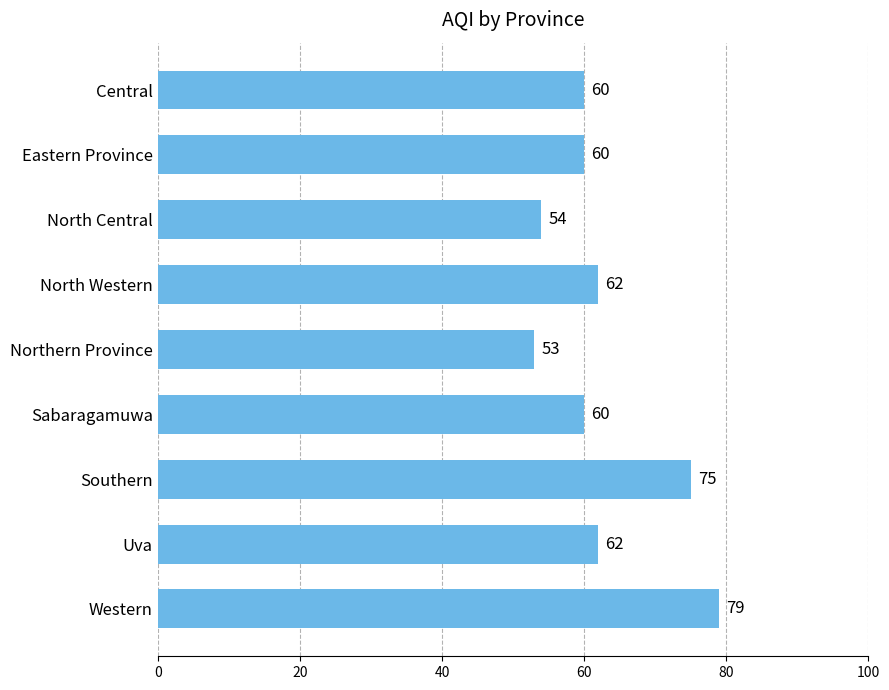

Reading bottom to top, list all the values displayed in this chart.

Western=79	Uva=62	Southern=75	Sabaragamuwa=60	Northern Province=53	North Western=62	North Central=54	Eastern Province=60	Central=60